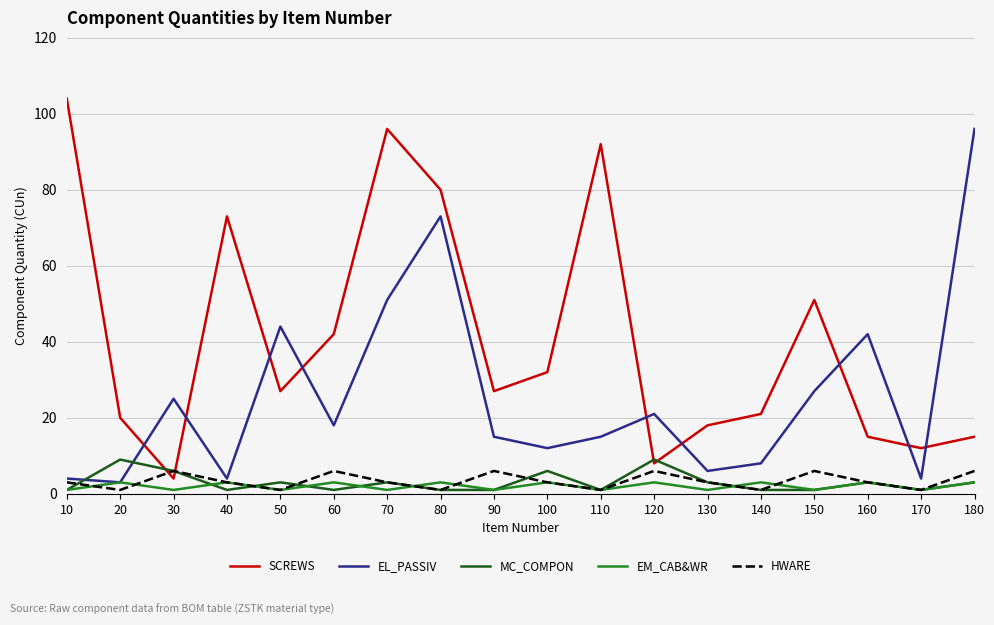

Which series has the largest range (max minus min)?

SCREWS